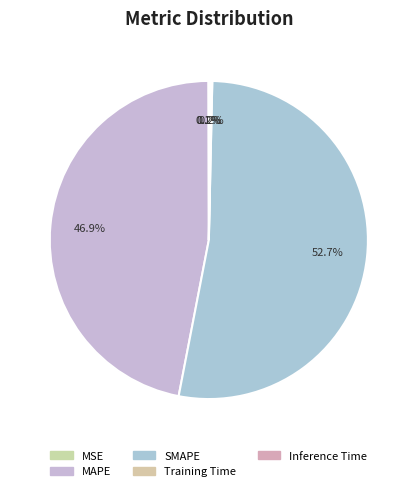

To the nearest percent, what is the difference between the MAPE and MSE slice percentages?

47%